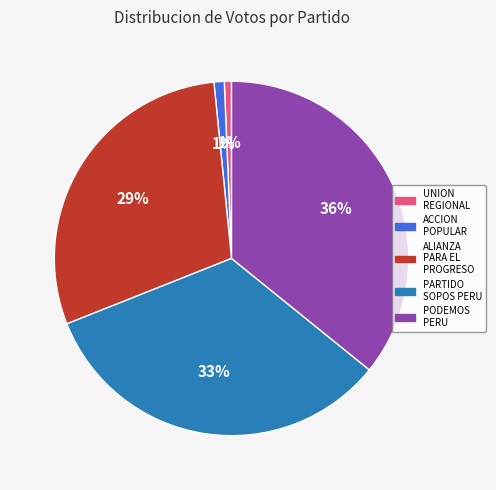

Is there a majority slice in this chart?

No